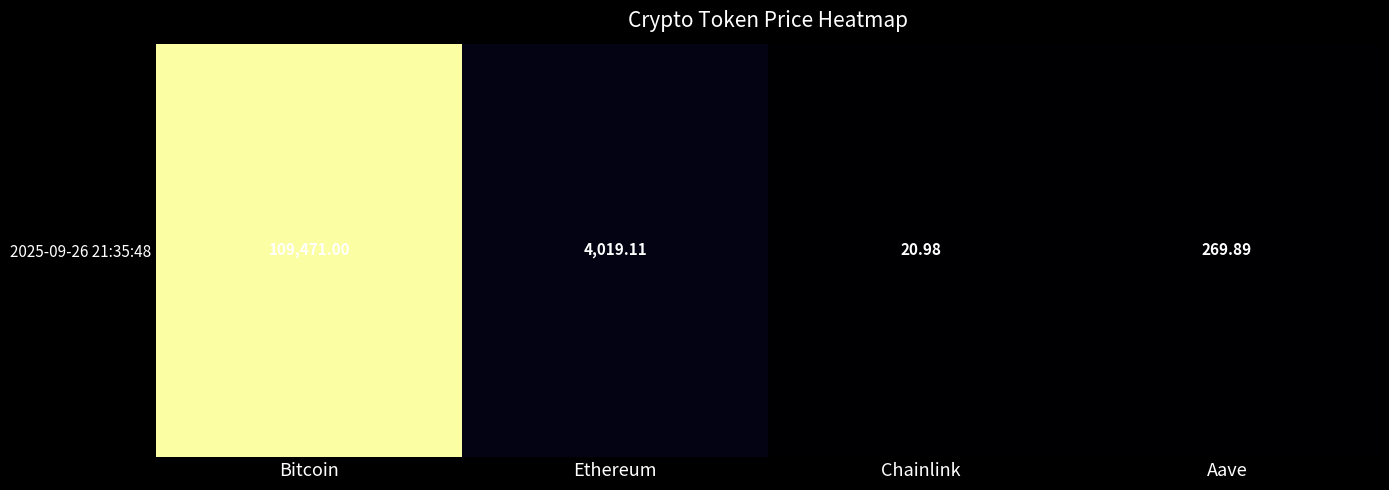

Reading left to right, list all the values displayed in this chart.

Bitcoin=109471.0	Ethereum=4019.1	Chainlink=21.0	Aave=269.9